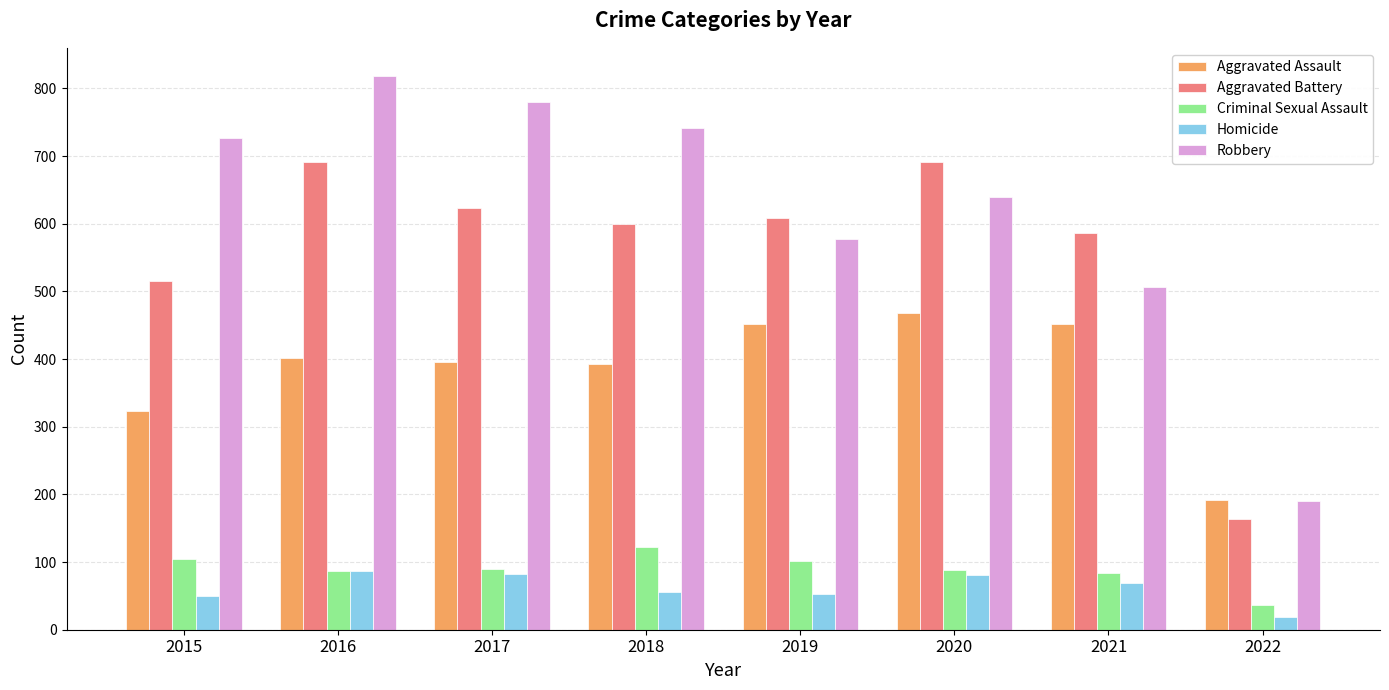

What is the value of the Robbery bar at the 7th from the left?

506